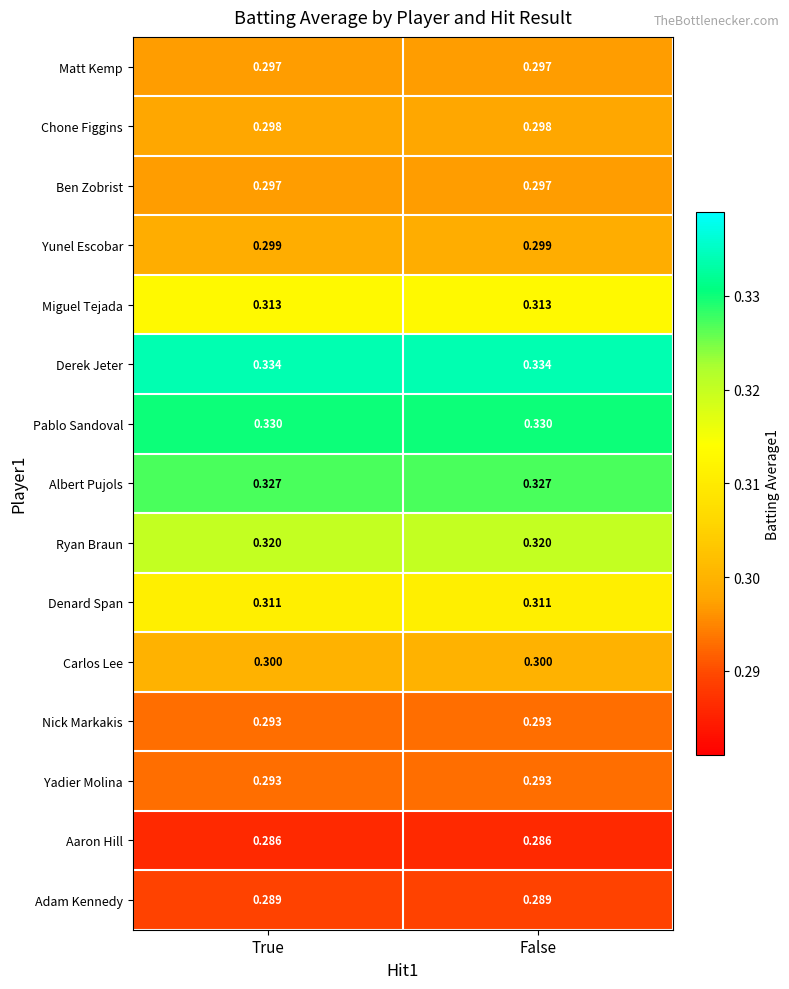

Which series has the largest total across all categories?

Derek Jeter